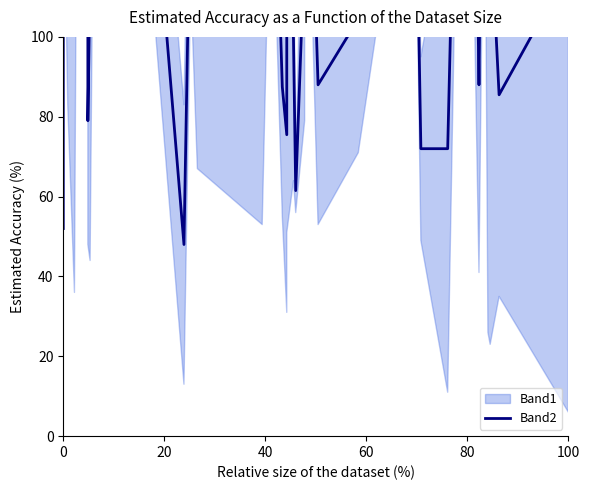

What is the difference between the maximum and minimum values?

197.0